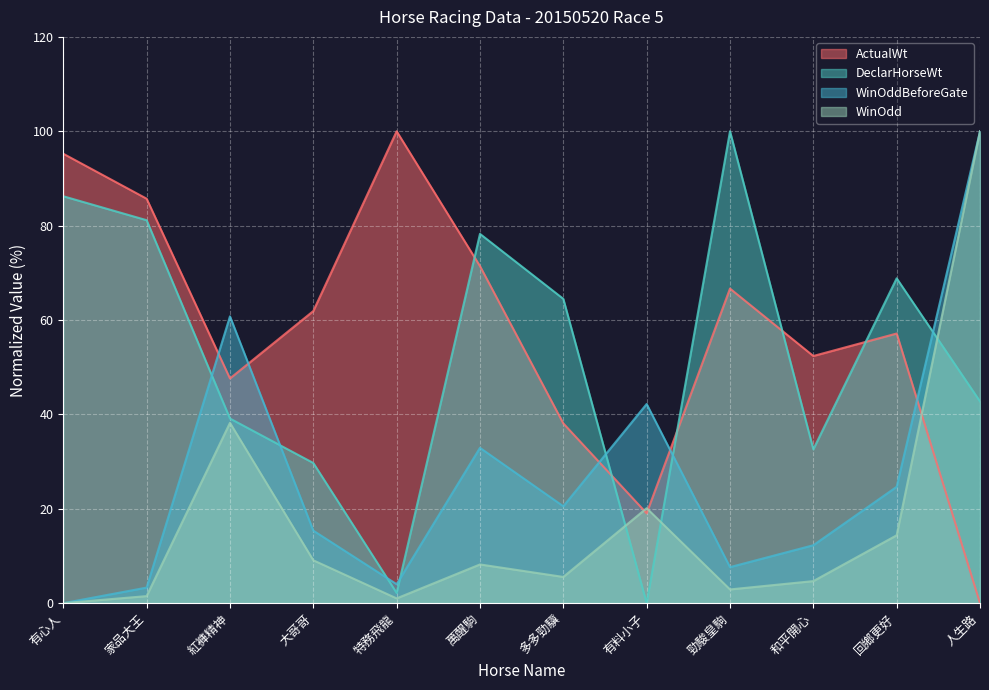

True or false: WinOdd and WinOddBeforeGate cross at least once.

False